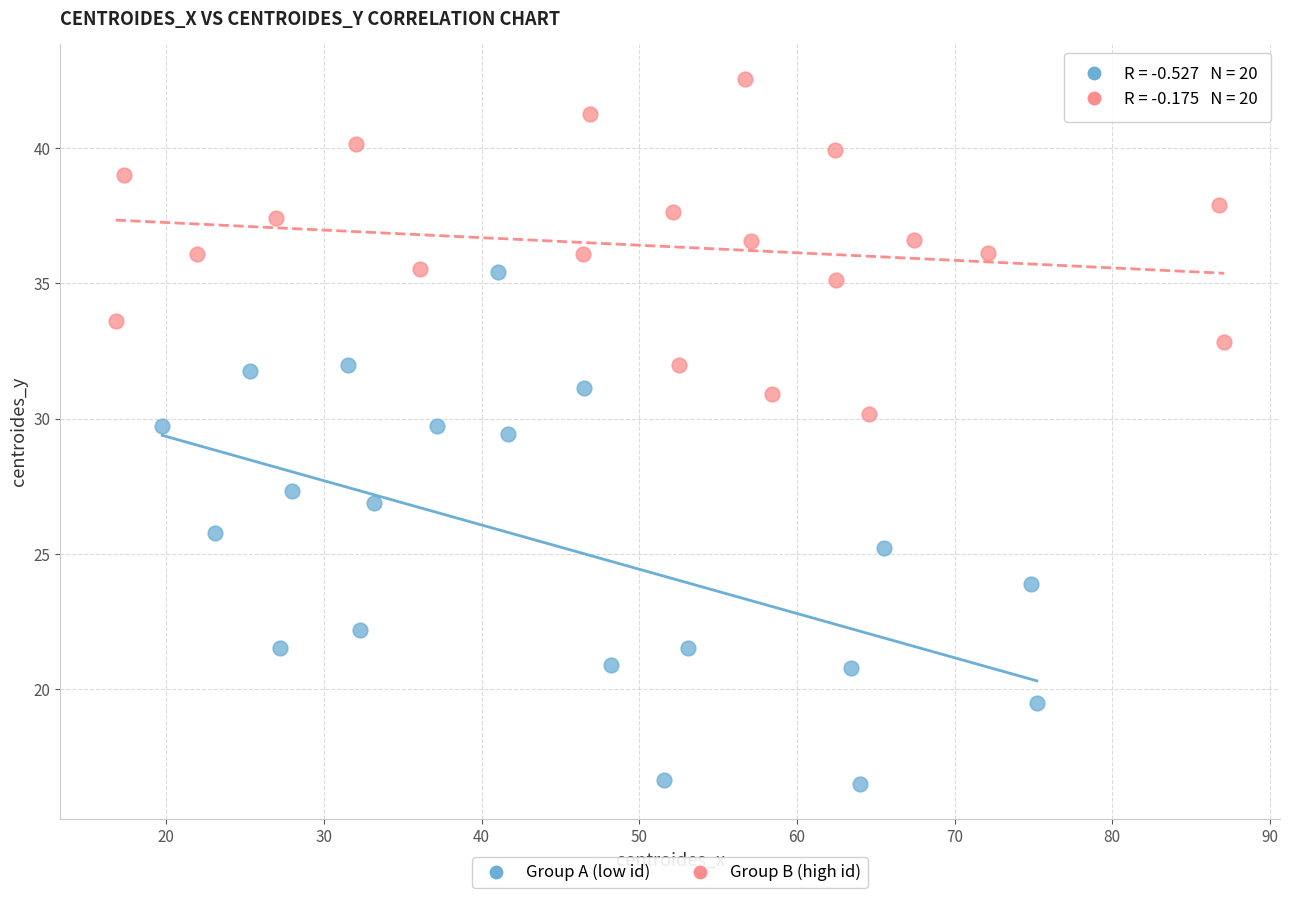

Which series contains the lowest Y value?

Group A (low id)